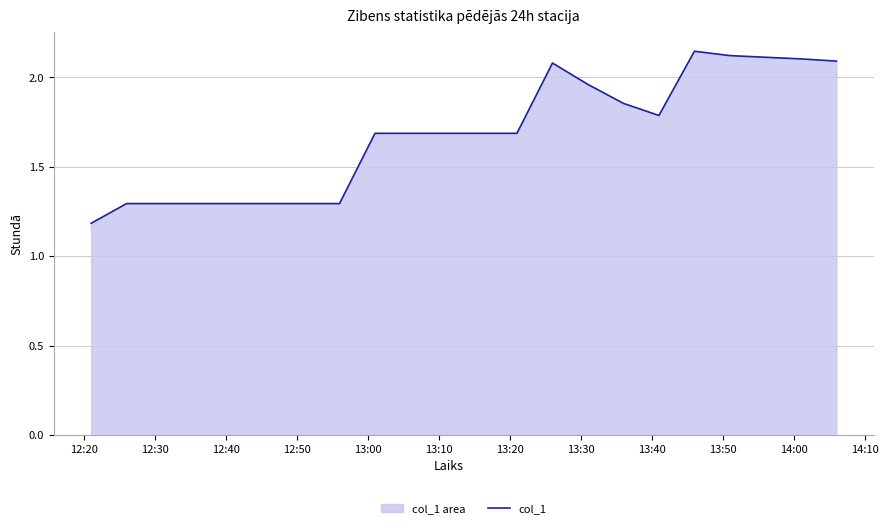

What is the smallest value displayed?

1.2